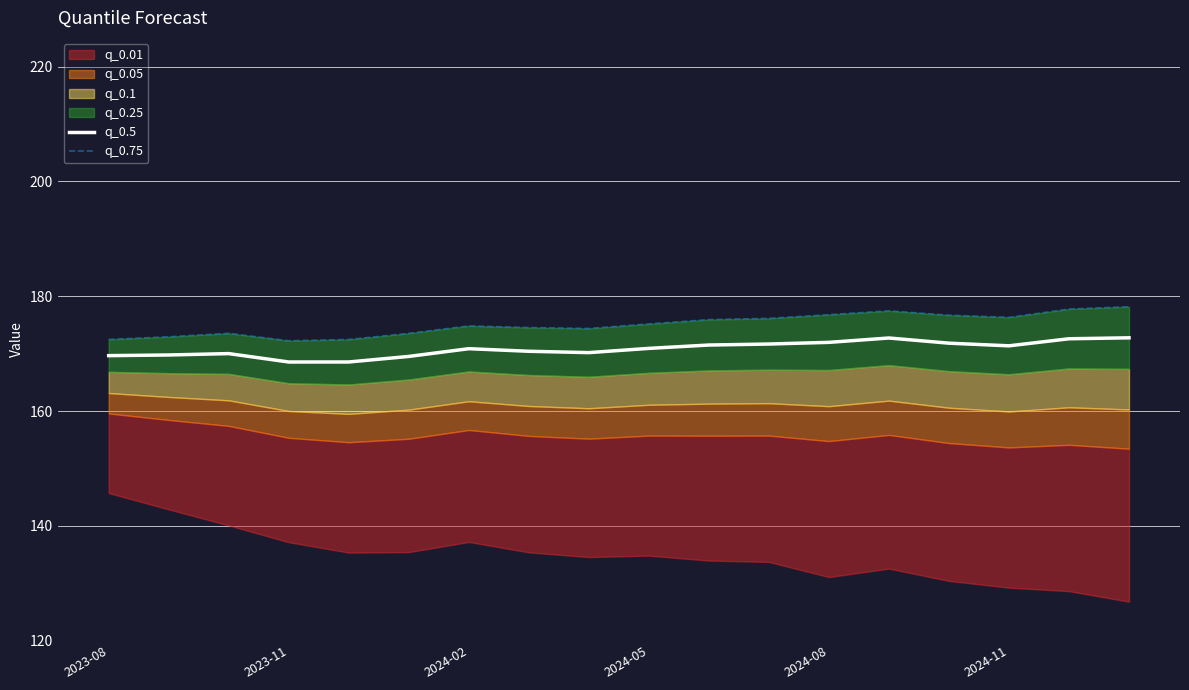

The q_0.5 series shows 172.0 at 2024-08. True or false?

True